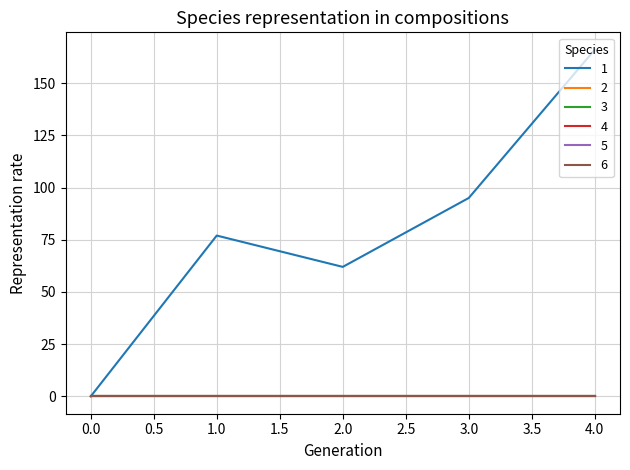

True or false: 3 and 5 cross at least once.

False